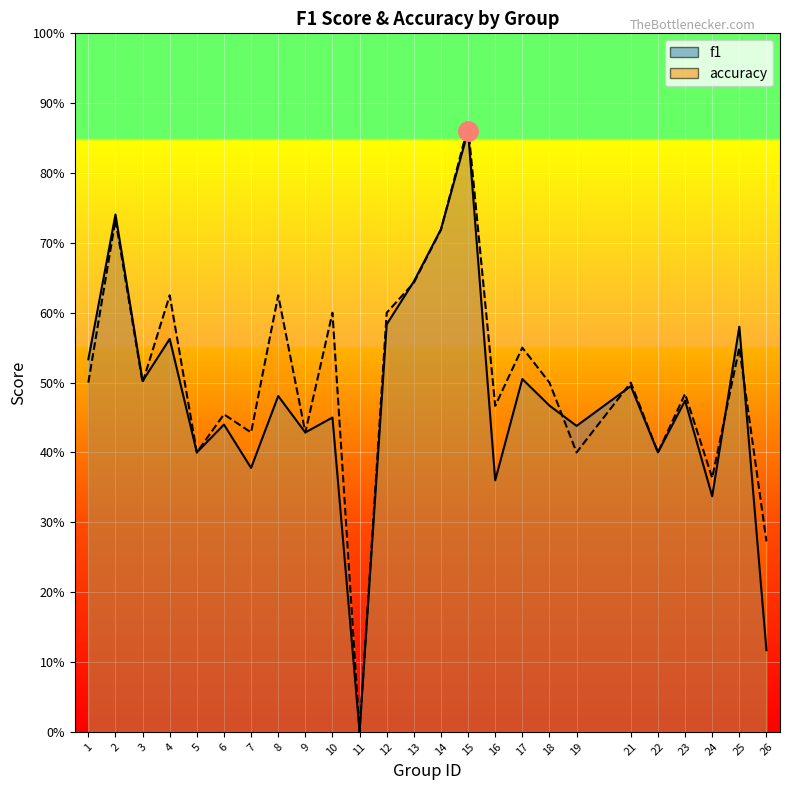

The f1 series shows 0.6 at 19. True or false?

False